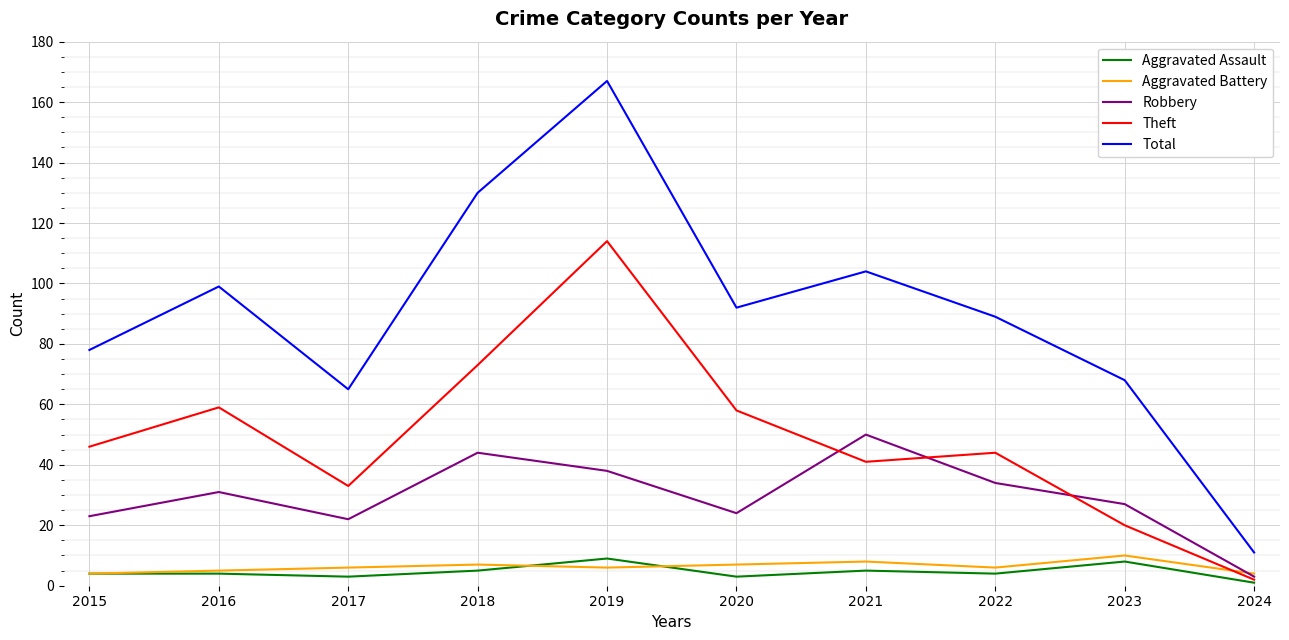

True or false: Total has more than 1 points higher than both neighbors.

True